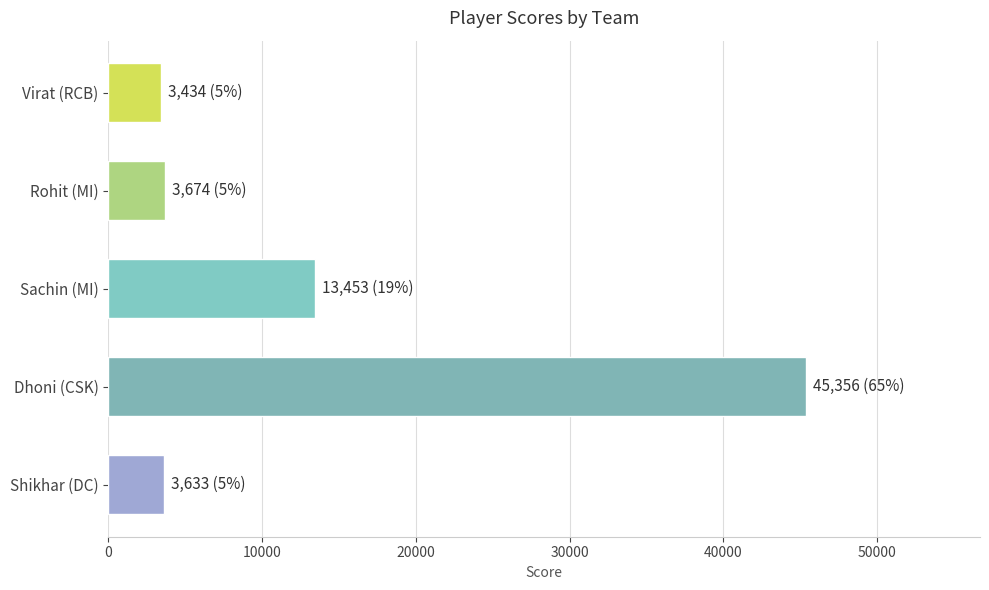

How many data points are less than 3674?

2